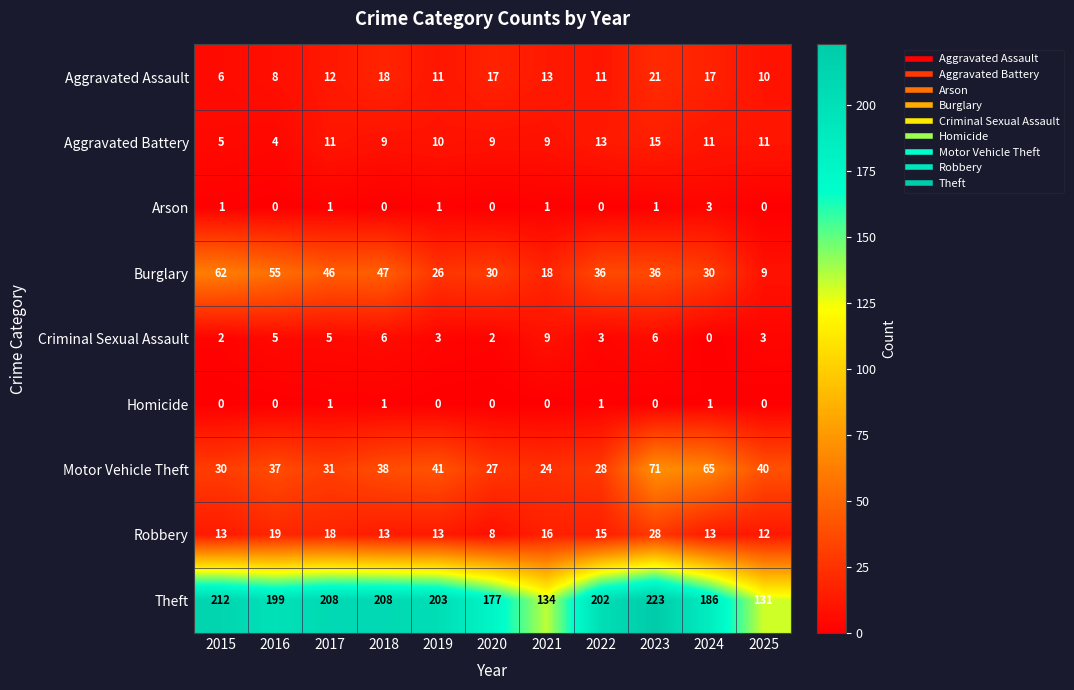

What is the sum of the Aggravated Battery values at 2015 and 2020?

14